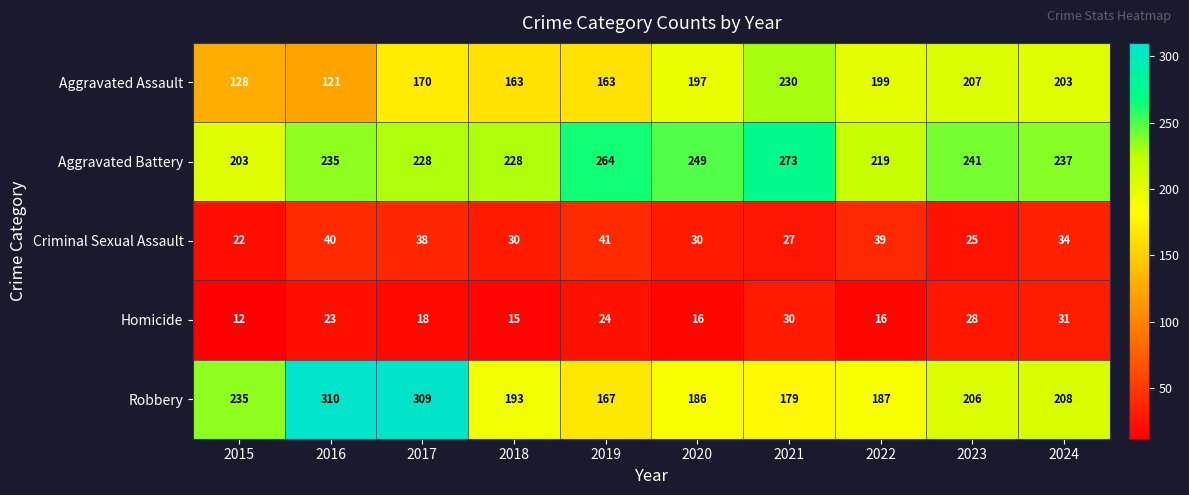

Rank the series at 2020 from lowest to highest value.

Homicide, Criminal Sexual Assault, Robbery, Aggravated Assault, Aggravated Battery